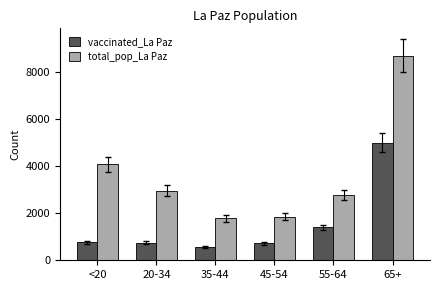

Is it true that vaccinated_La Paz equals 893 at 35-44?

False